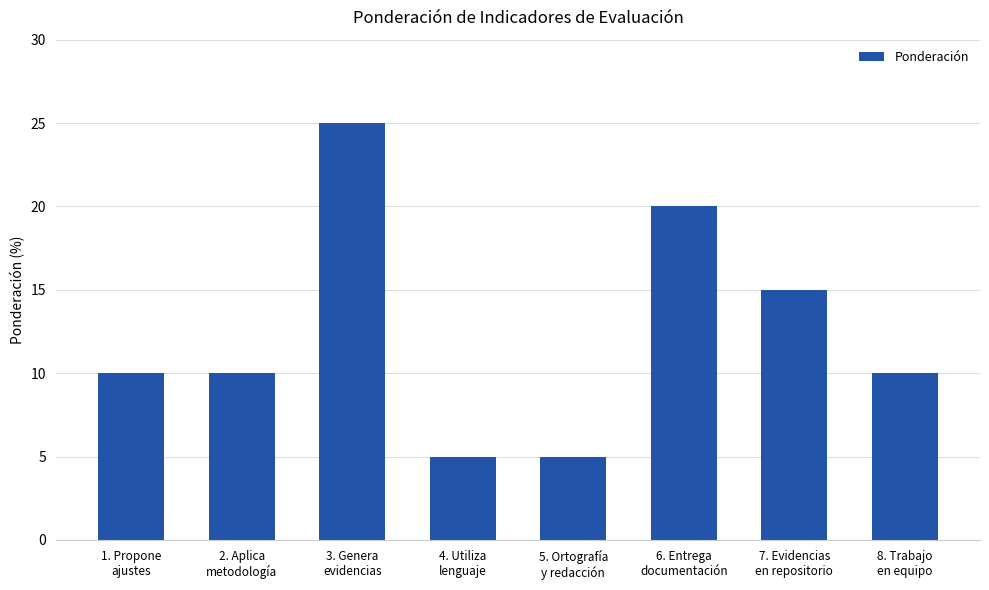

What is the smallest value displayed?

5